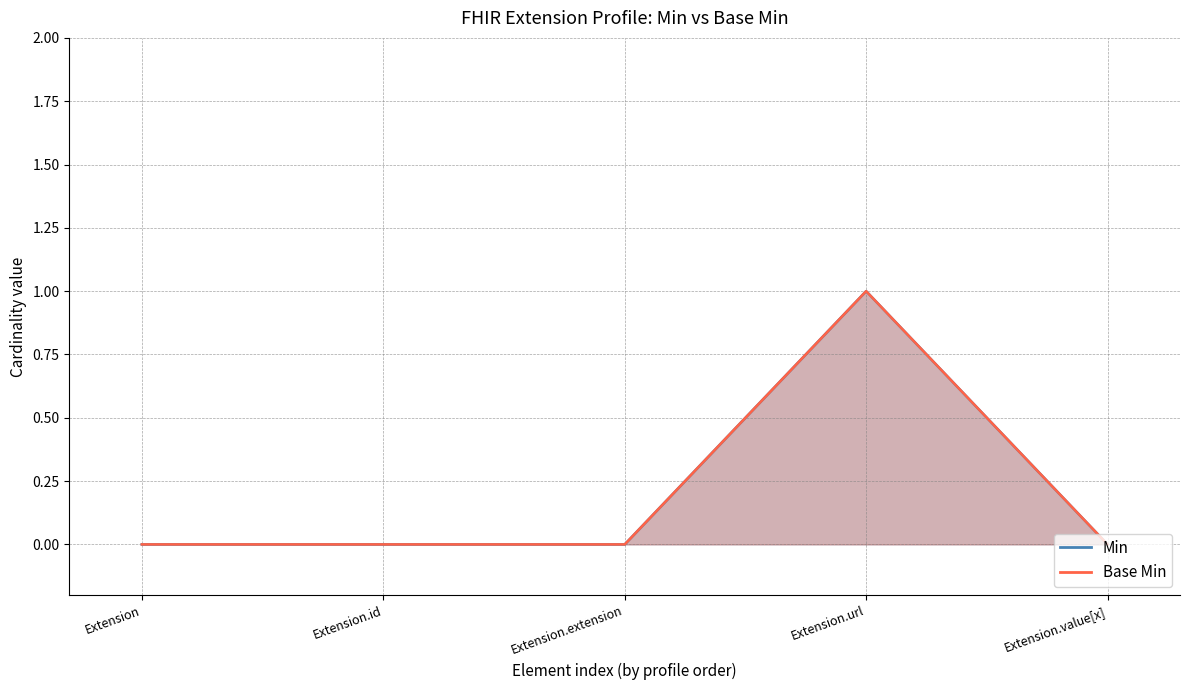

The value of Min at Extension.id is 0. True or false?

True